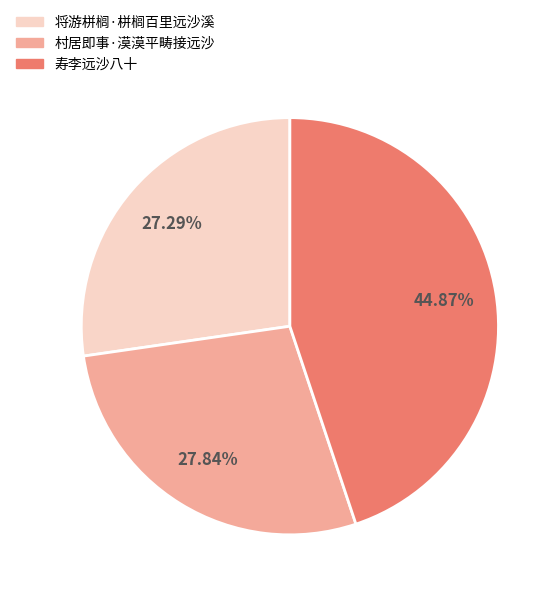

The 寿李远沙八十 slice represents 45% of the pie. True or false?

True